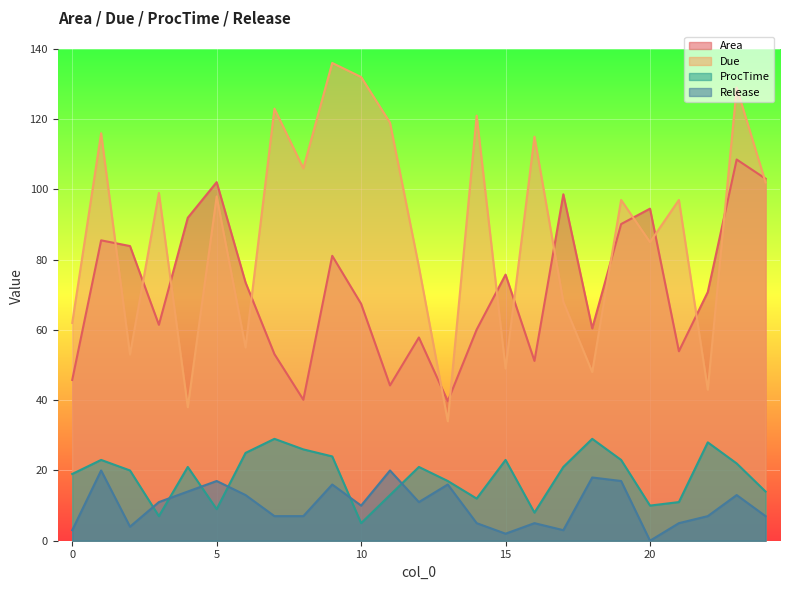

At which label is Release closest to 10?

10